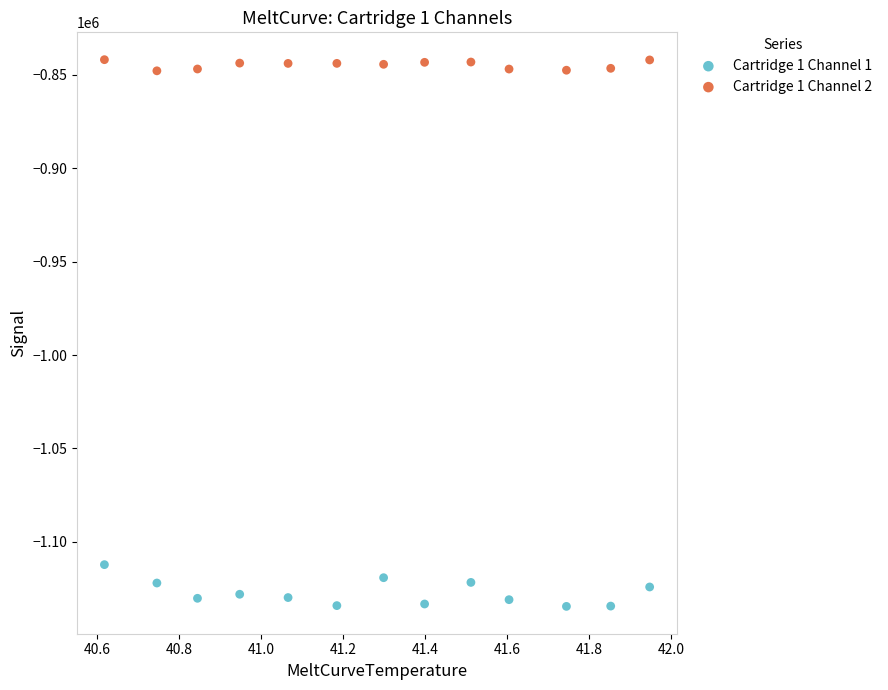

What are all the series names shown in the legend?

Cartridge 1 Channel 1, Cartridge 1 Channel 2